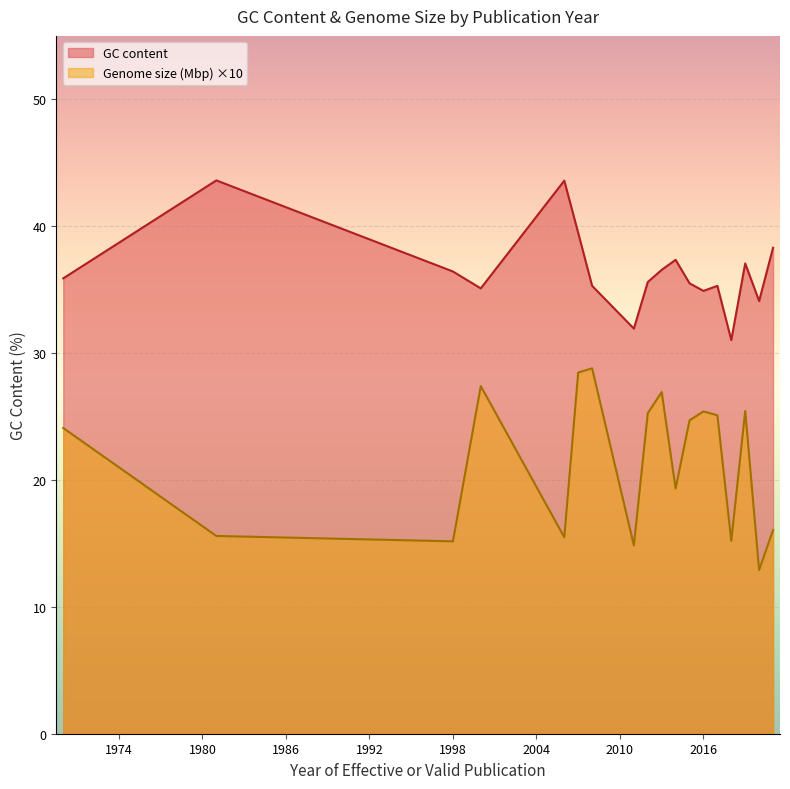

What are all the series names shown in the legend?

GC content, Genome size (Mbp) ×10